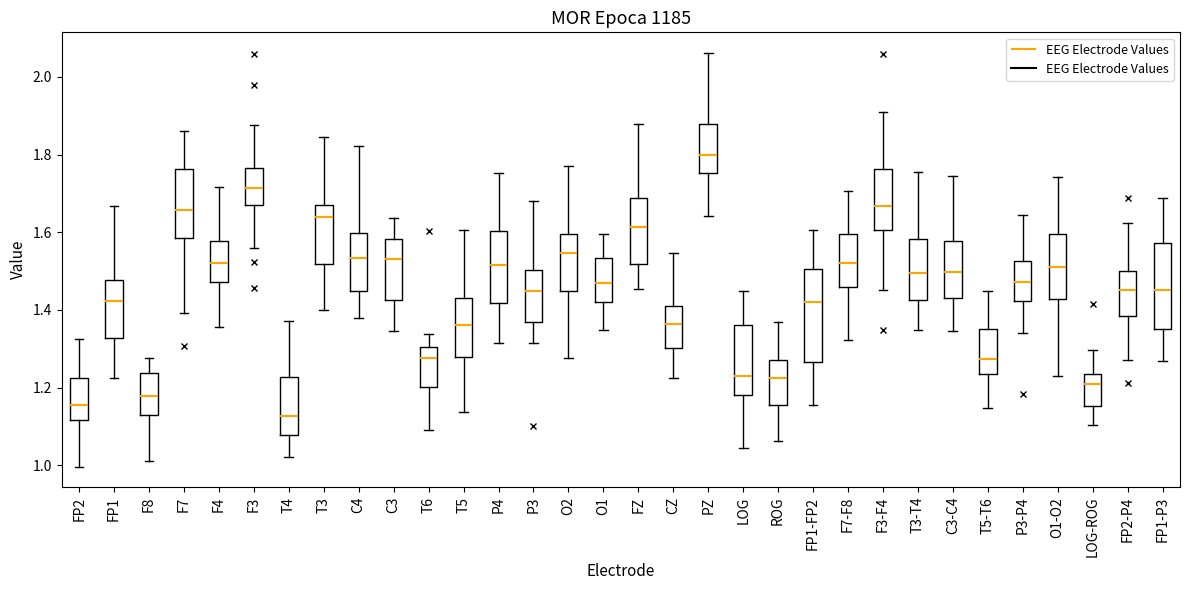

Reading left to right, transcribe this box plot: for each box, give where its median line is, the range the box spans, and where its two whiskers end, as read against the y-axis. The values are not printed on the chart, so give them approximately, as read against the axis.

FP2: median 1.16, box 1.12 to 1.22, whiskers 1.00 to 1.32
FP1: median 1.42, box 1.32 to 1.48, whiskers 1.22 to 1.66
F8: median 1.18, box 1.12 to 1.24, whiskers 1.02 to 1.28
F7: median 1.66, box 1.58 to 1.76, whiskers 1.40 to 1.86
F4: median 1.52, box 1.48 to 1.58, whiskers 1.36 to 1.72
F3: median 1.72, box 1.66 to 1.76, whiskers 1.56 to 1.88
T4: median 1.12, box 1.08 to 1.22, whiskers 1.02 to 1.38
T3: median 1.64, box 1.52 to 1.66, whiskers 1.40 to 1.84
C4: median 1.54, box 1.44 to 1.60, whiskers 1.38 to 1.82
C3: median 1.54, box 1.42 to 1.58, whiskers 1.34 to 1.64
T6: median 1.28, box 1.20 to 1.30, whiskers 1.10 to 1.34
T5: median 1.36, box 1.28 to 1.42, whiskers 1.14 to 1.60
P4: median 1.52, box 1.42 to 1.60, whiskers 1.32 to 1.76
P3: median 1.44, box 1.36 to 1.50, whiskers 1.32 to 1.68
O2: median 1.54, box 1.44 to 1.60, whiskers 1.28 to 1.76
O1: median 1.46, box 1.42 to 1.54, whiskers 1.34 to 1.60
FZ: median 1.62, box 1.52 to 1.68, whiskers 1.46 to 1.88
CZ: median 1.36, box 1.30 to 1.42, whiskers 1.22 to 1.54
PZ: median 1.80, box 1.76 to 1.88, whiskers 1.64 to 2.06
LOG: median 1.22, box 1.18 to 1.36, whiskers 1.04 to 1.44
ROG: median 1.22, box 1.16 to 1.28, whiskers 1.06 to 1.36
FP1-FP2: median 1.42, box 1.26 to 1.50, whiskers 1.16 to 1.60
F7-F8: median 1.52, box 1.46 to 1.60, whiskers 1.32 to 1.70
F3-F4: median 1.66, box 1.60 to 1.76, whiskers 1.46 to 1.92
T3-T4: median 1.50, box 1.42 to 1.58, whiskers 1.34 to 1.76
C3-C4: median 1.50, box 1.42 to 1.58, whiskers 1.34 to 1.74
T5-T6: median 1.28, box 1.24 to 1.36, whiskers 1.14 to 1.44
P3-P4: median 1.48, box 1.42 to 1.52, whiskers 1.34 to 1.64
O1-O2: median 1.52, box 1.42 to 1.60, whiskers 1.24 to 1.74
LOG-ROG: median 1.20, box 1.16 to 1.24, whiskers 1.10 to 1.30
FP2-P4: median 1.46, box 1.38 to 1.50, whiskers 1.28 to 1.62
FP1-P3: median 1.46, box 1.36 to 1.58, whiskers 1.26 to 1.68